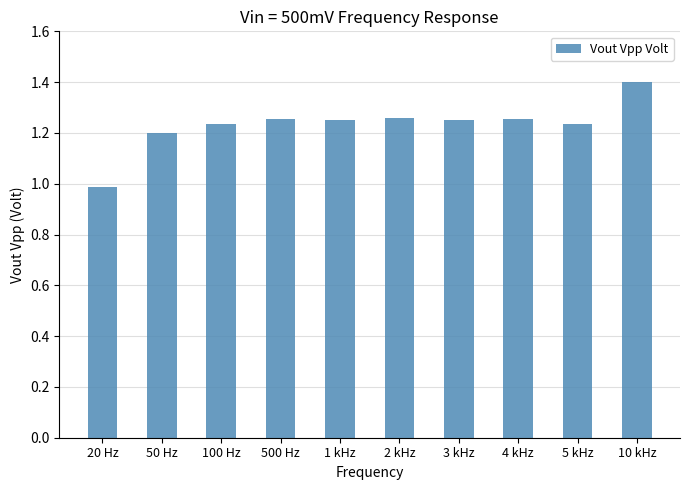

Count the number of categories in the chart.

10